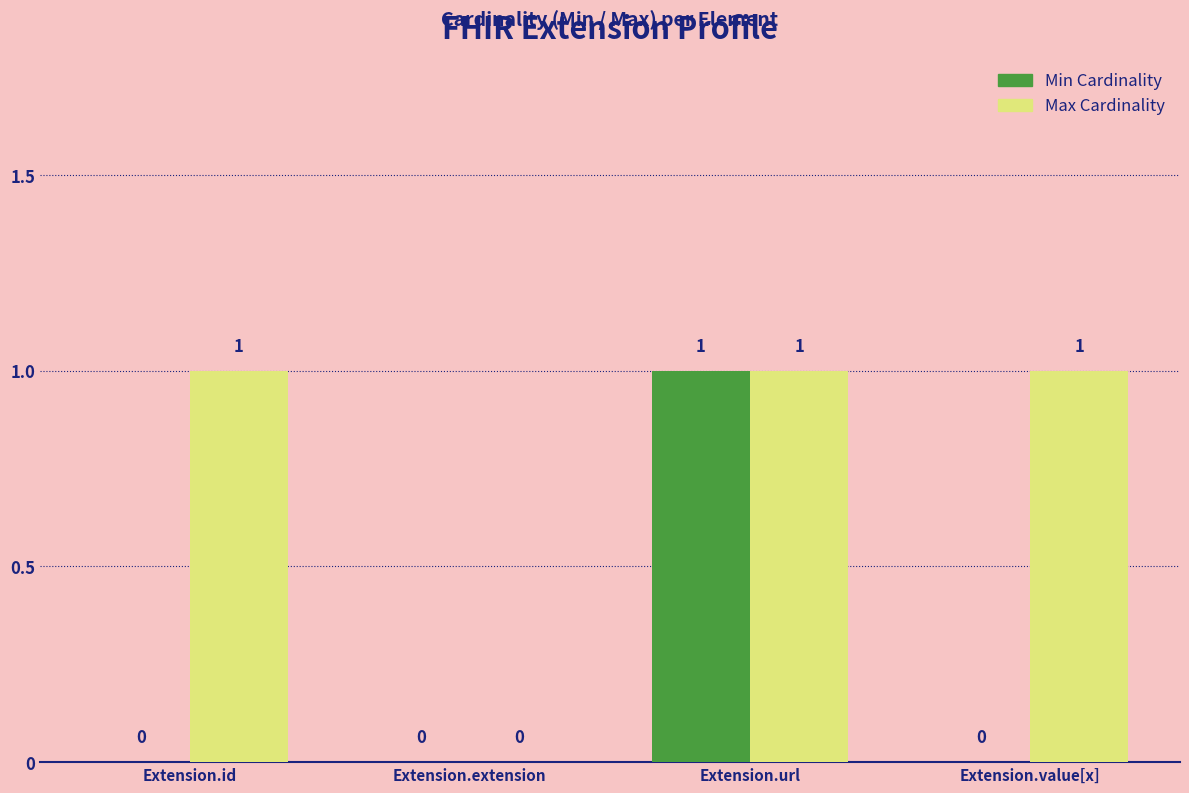

The value of Min Cardinality at Extension.value[x] is 0. True or false?

True